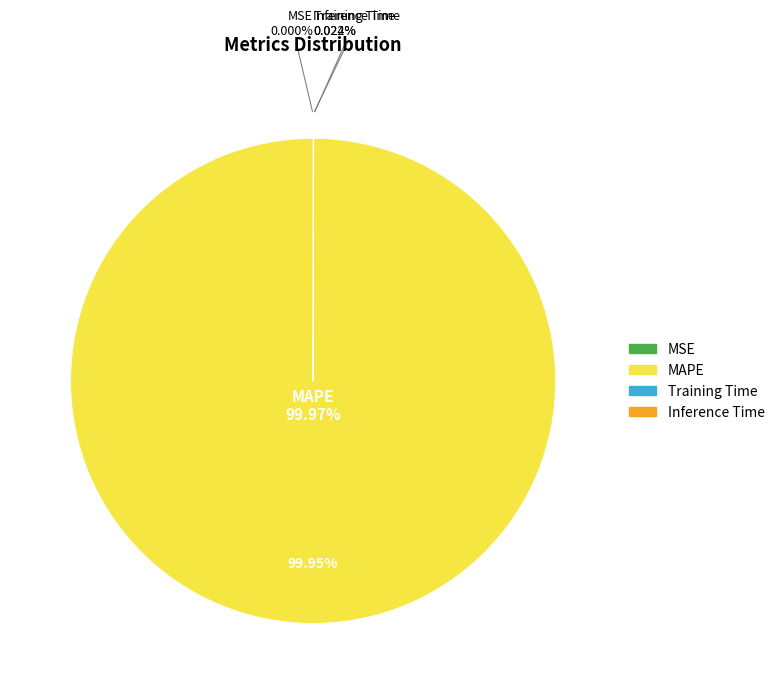

How many segments does this pie chart have?

4